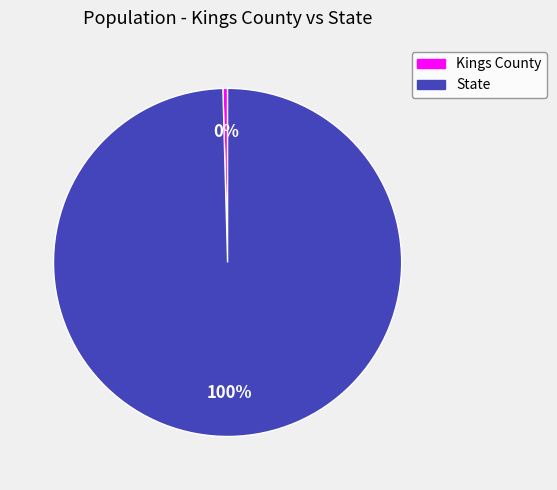

To the nearest percent, what is the combined percentage of State and Kings County?

100%